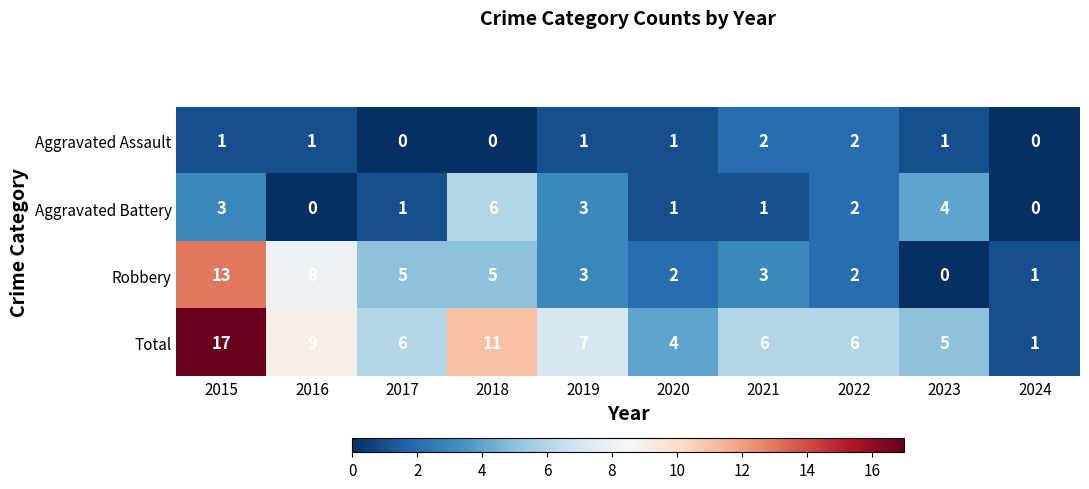

What is the difference between the highest and lowest values at 2018?

11